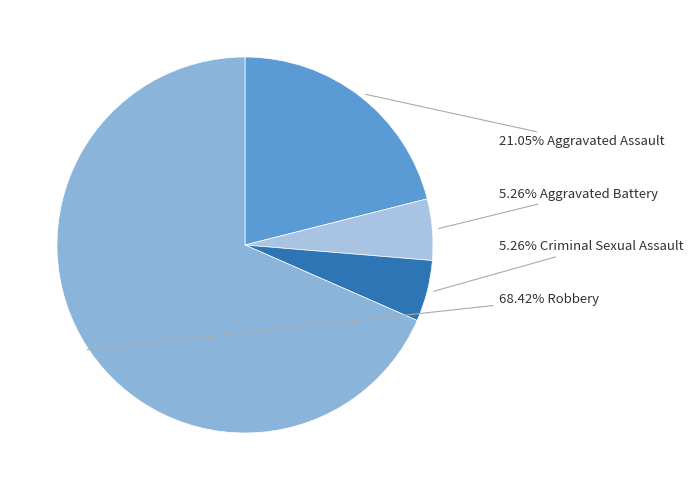

Which category accounts for the majority?

Robbery